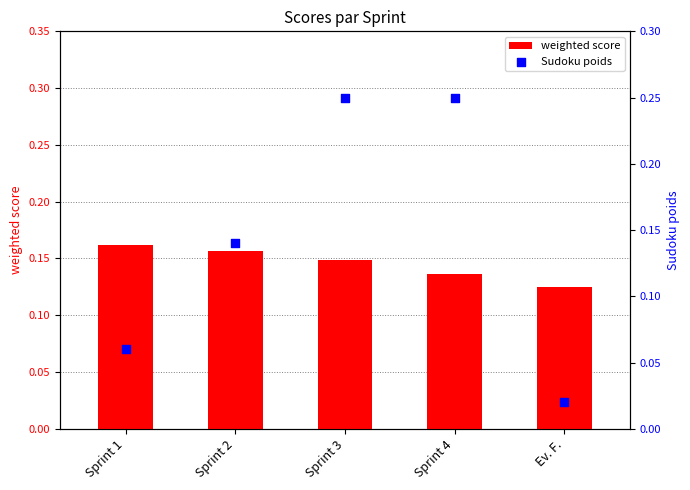

Which series has the widest spread of Y values?

Sudoku poids